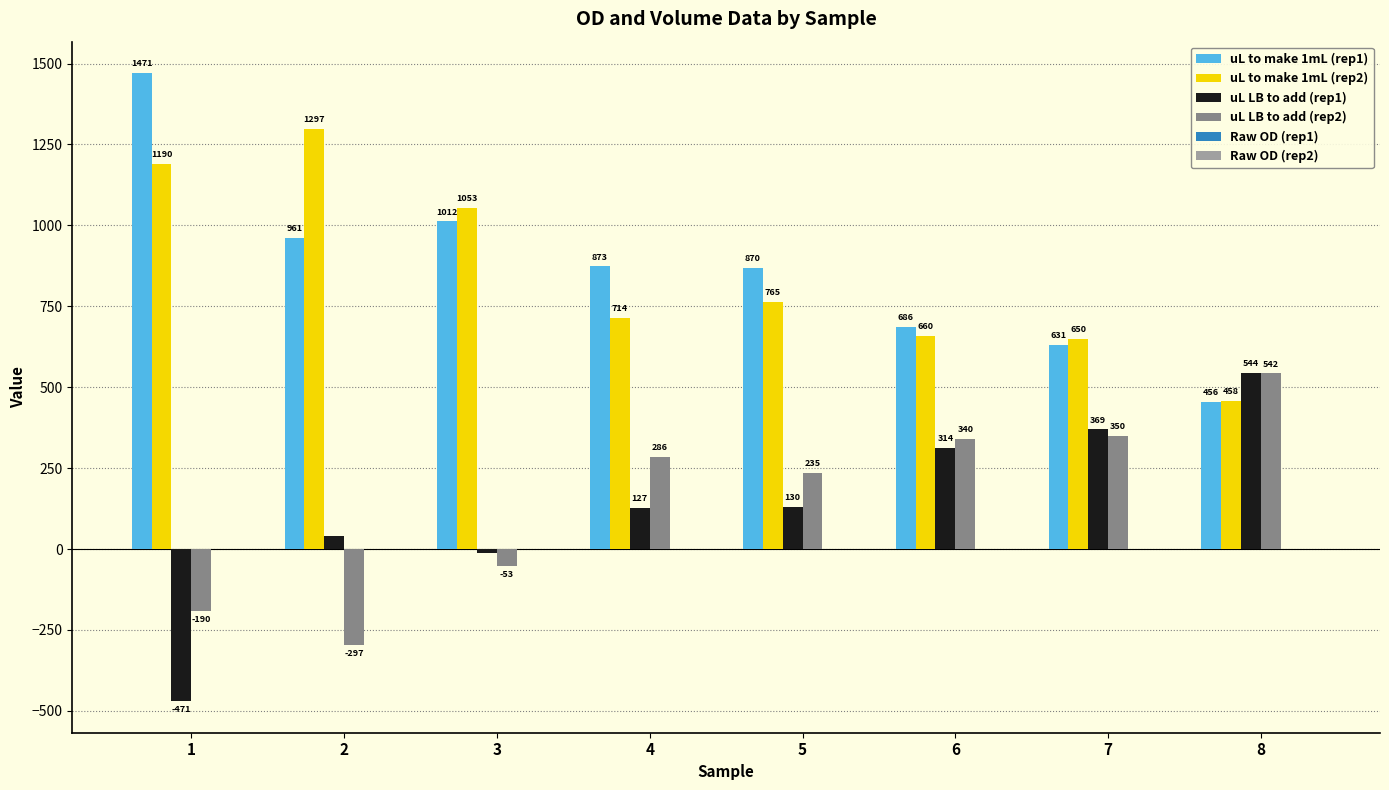

Read the uL to make 1mL (rep2) value at 7.

649.8